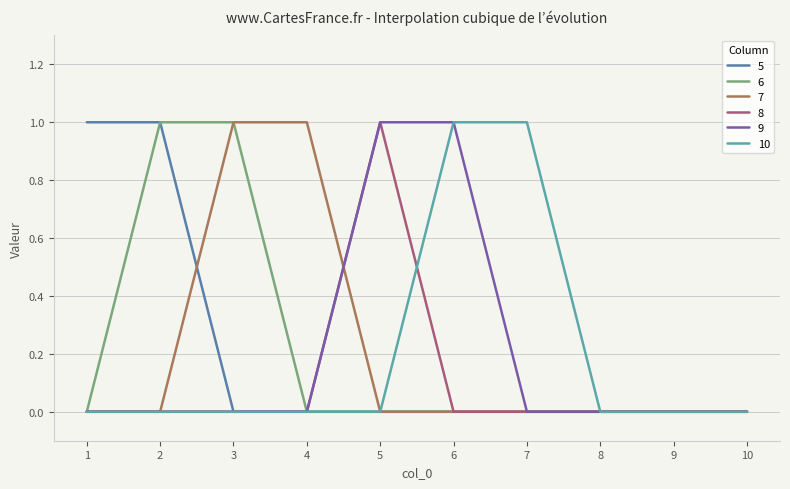

Is the value of 7 at 3 greater than the value of 10 at 3?

Yes